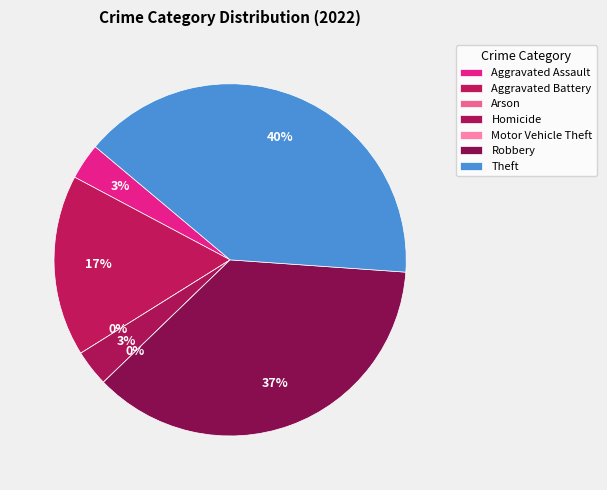

Does Aggravated Assault represent more than half of the total?

No